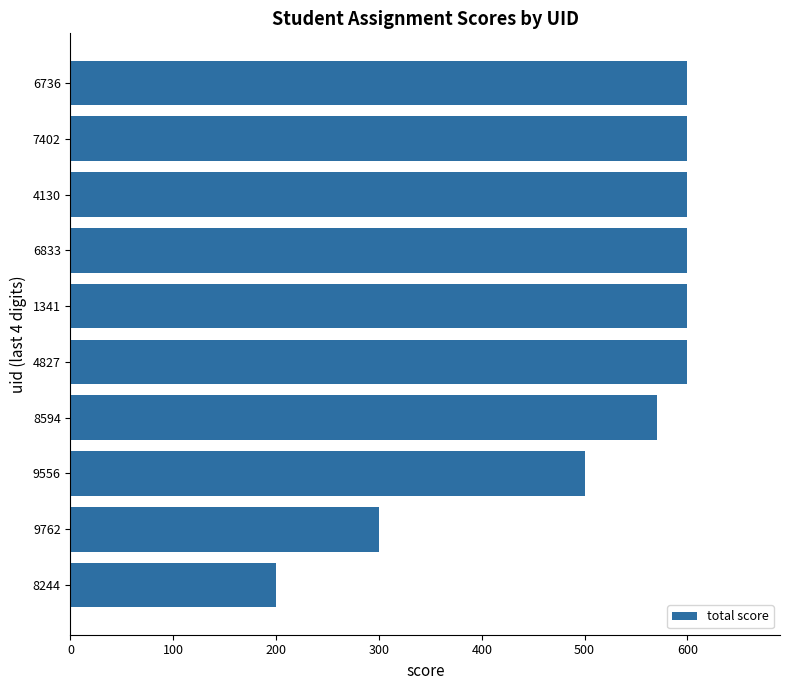

What is the sum of the values at 8244 and 1341?

800